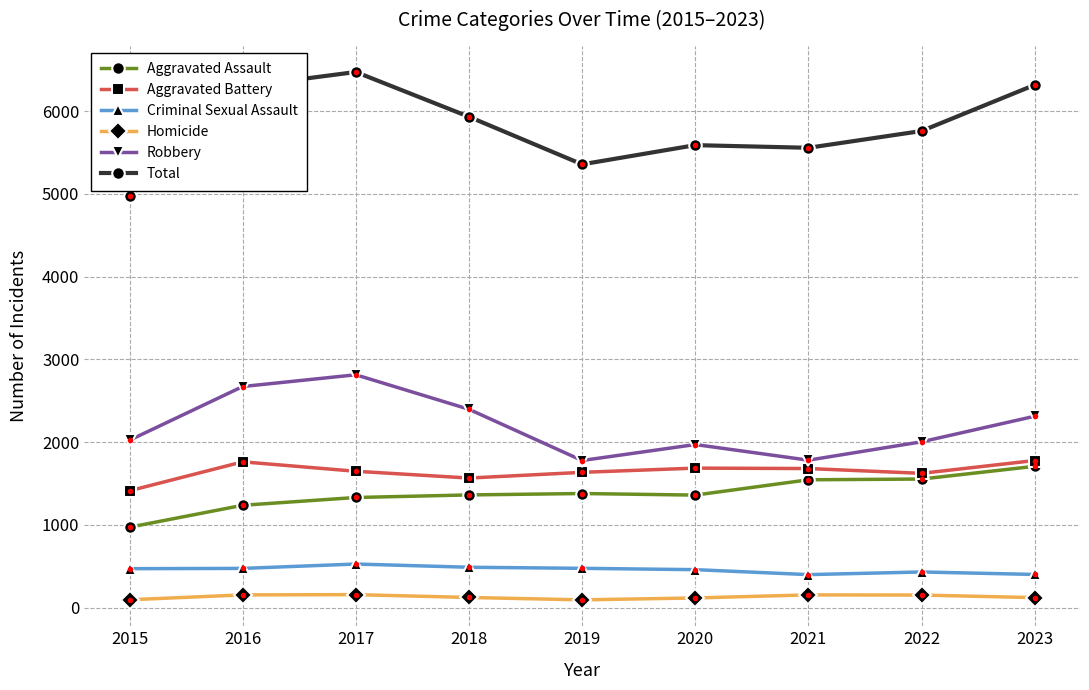

How many lines are shown in the chart?

6